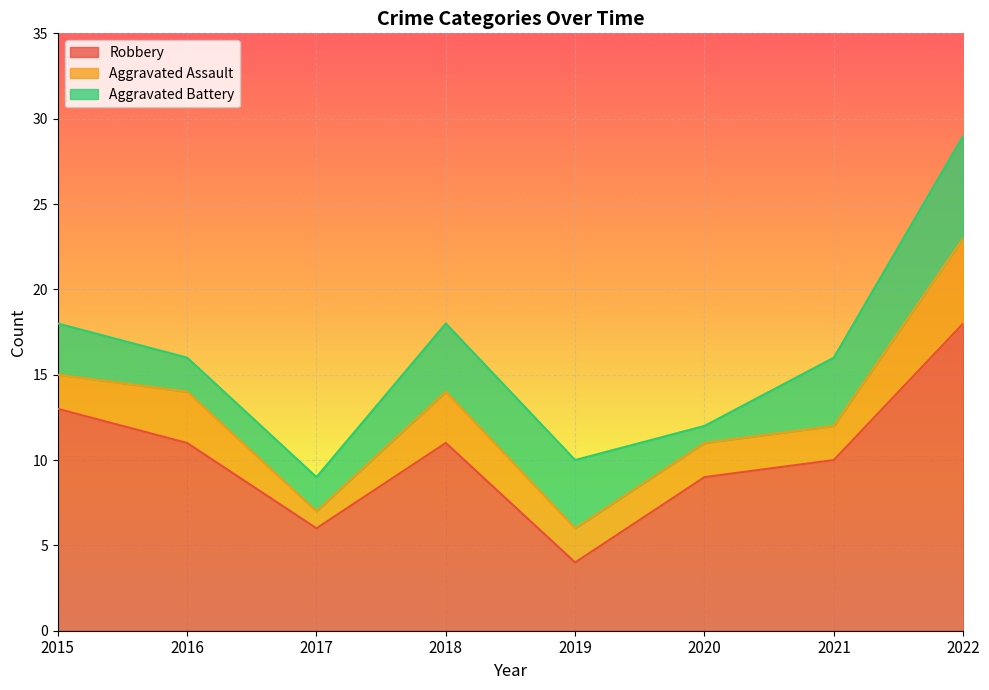

Which series has the widest spread of values?

Robbery